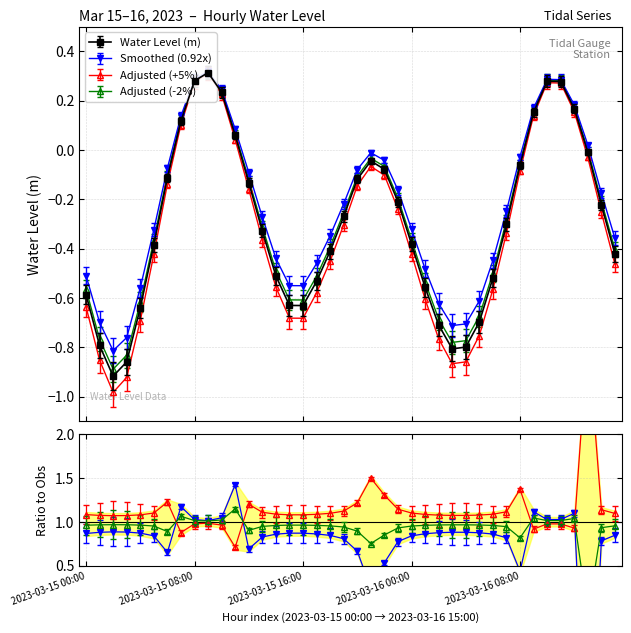

Which category has the lowest value across all series?

2023-03-15 02:00